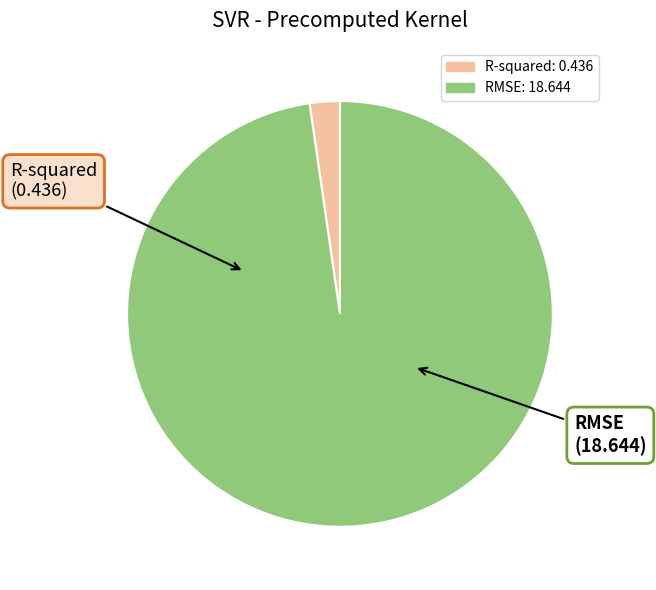

What is the majority slice?

RMSE